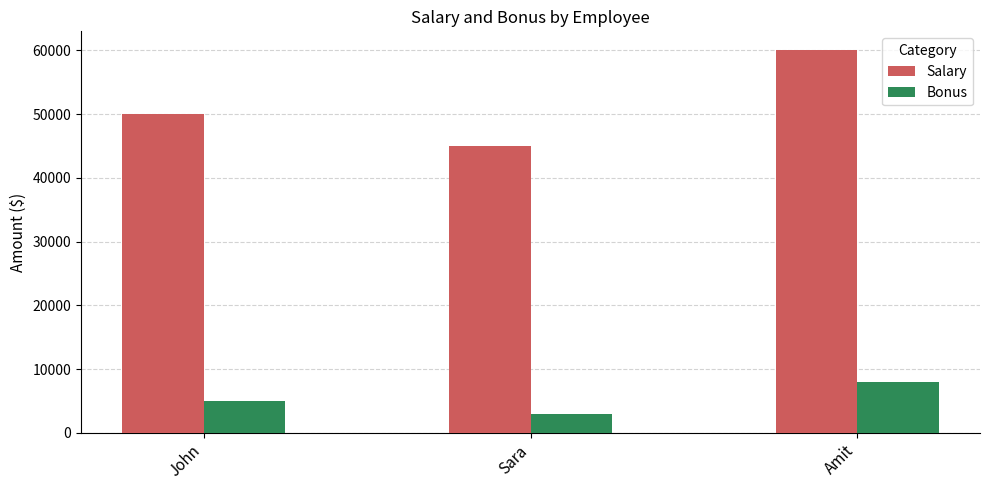

What is the label of the 2nd bar from the left?

Sara